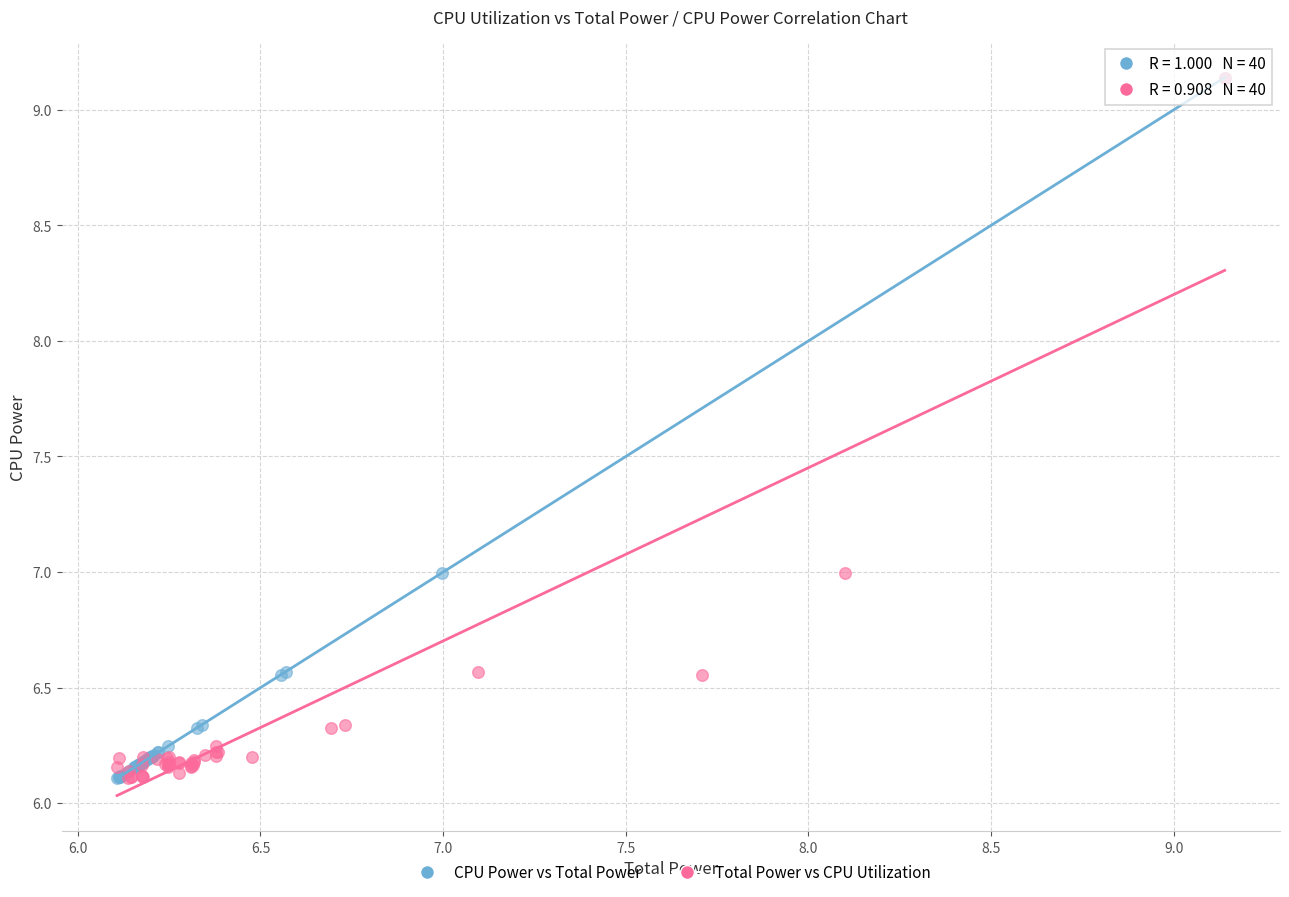

What are all the series names shown in the legend?

CPU Power vs Total Power, Total Power vs CPU Utilization